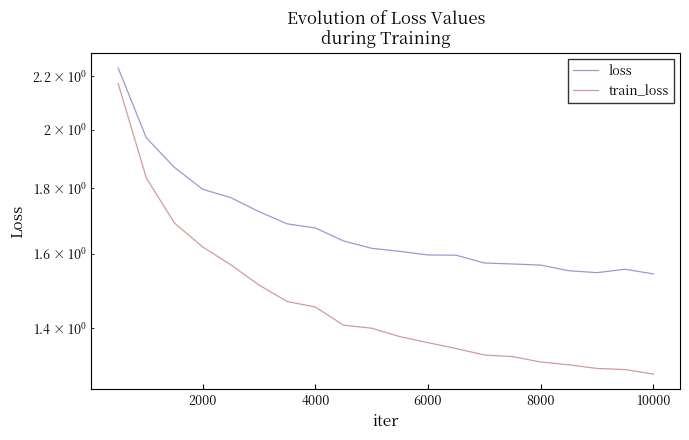

What is the lowest value of the train_loss series?

1.3